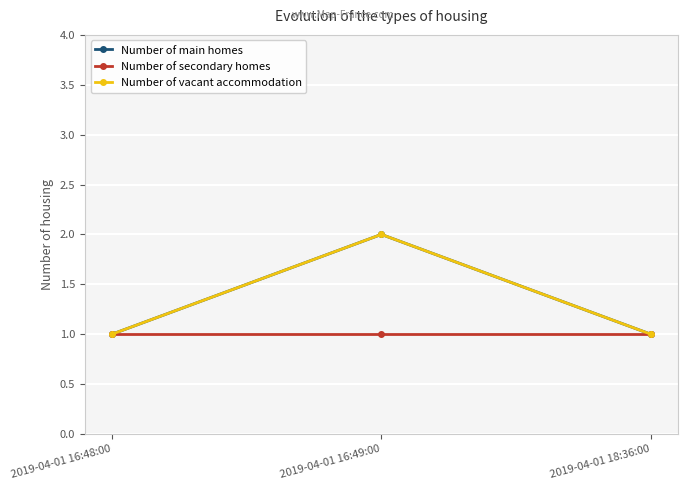

What is the total value across all series at 2019-04-01 16:49:00?

5